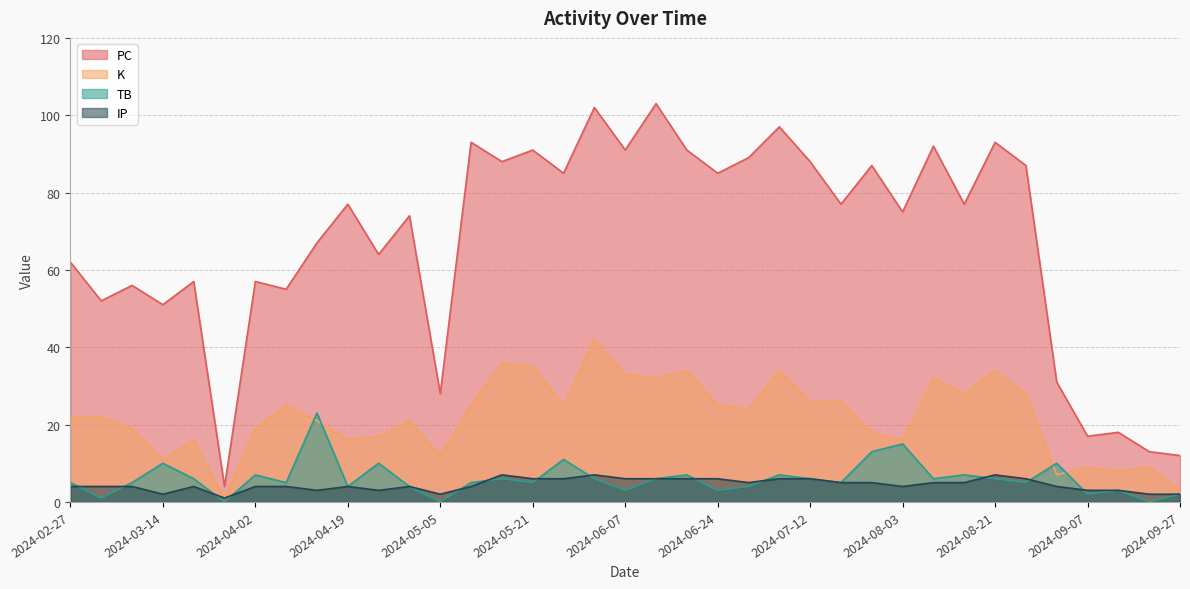

Which series has the widest spread of values?

PC